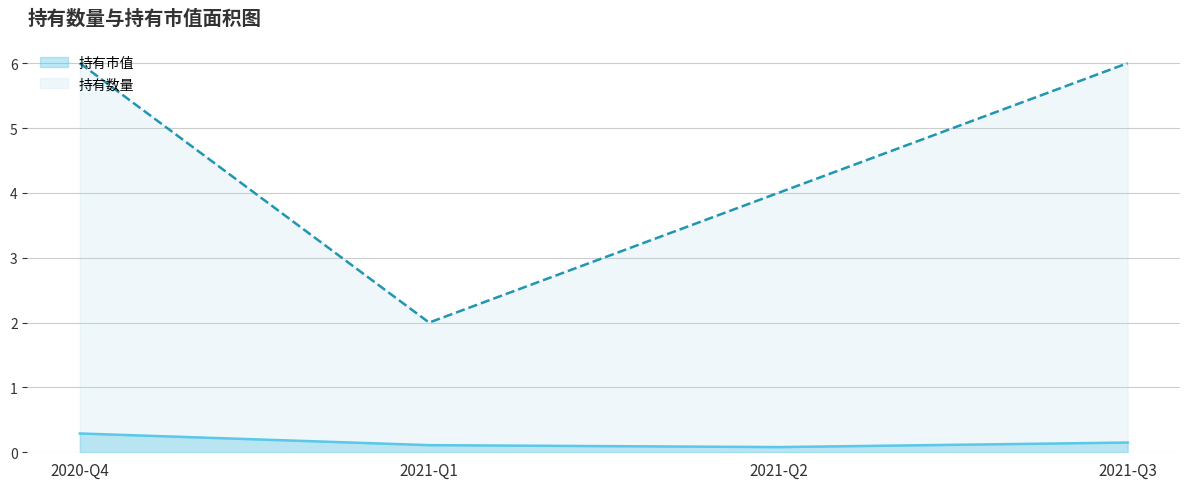

At which category does the chart reach its minimum across all series?

2021-Q2